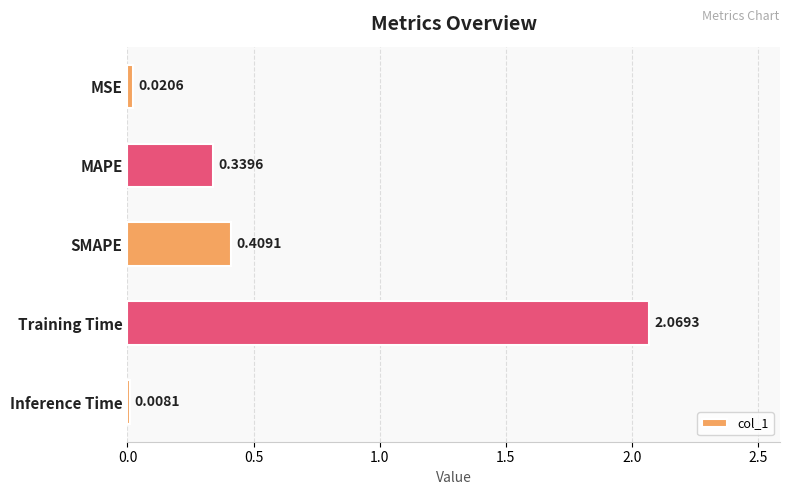

What is the label of the 2nd bar from the bottom?

Training Time